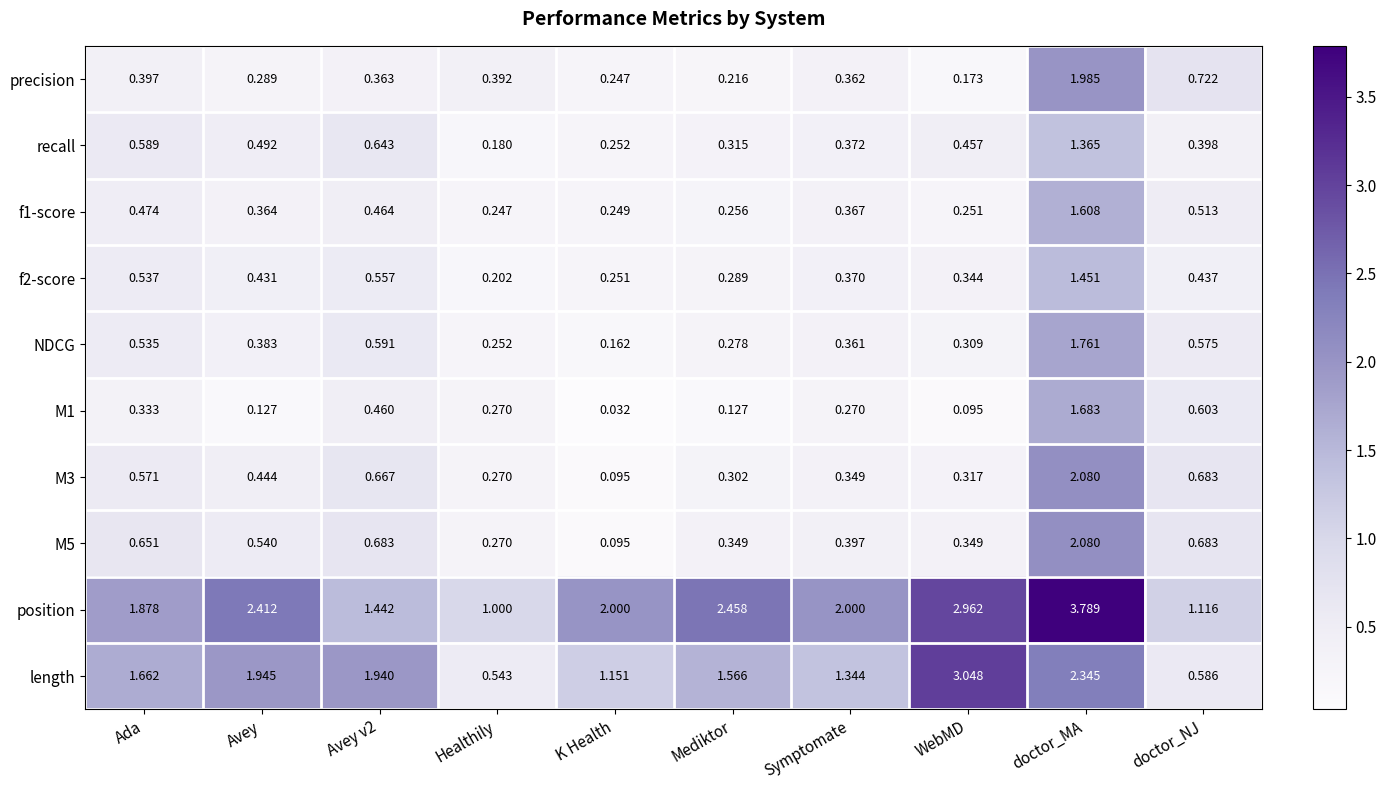

Which category has the lowest value in the M5 series?

K Health